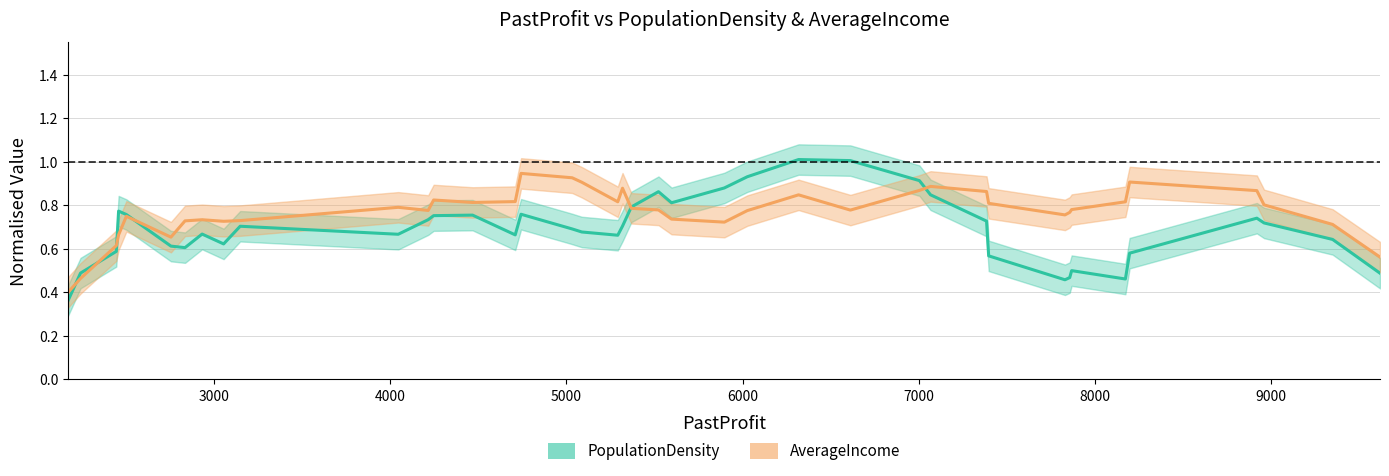

How many distinct data groups are displayed?

2